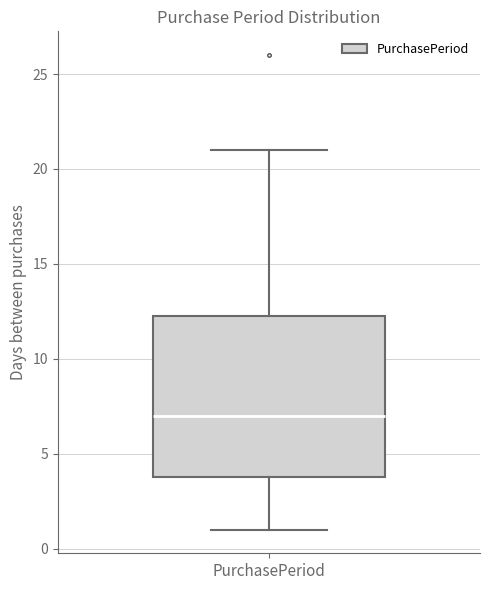

Transcribe this box plot: give where the median line is, the range the box spans, and where the two whiskers end, as read against the y-axis. The values are not printed on the chart, so give them approximately, as read against the axis.

median 7.0, box 4.0 to 12.5, whiskers 1.0 to 21.0